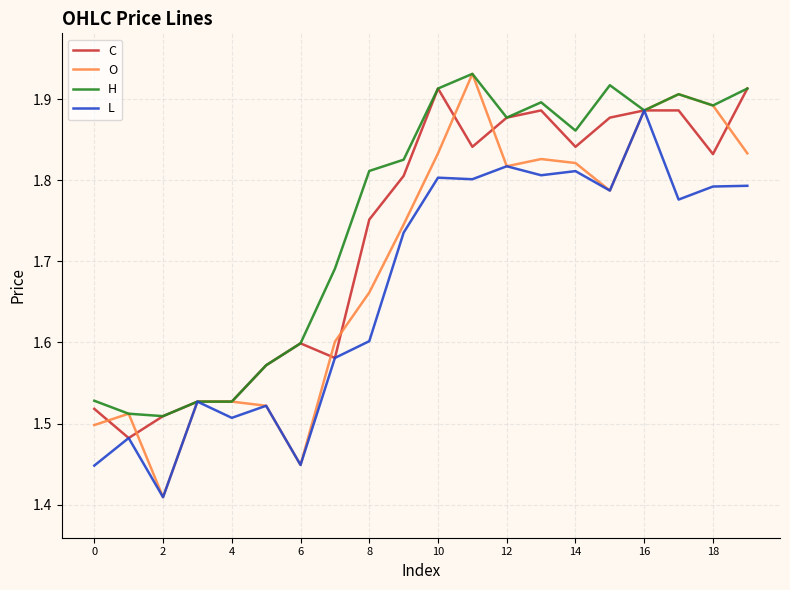

Does the chart display data point markers on the line(s)?

No